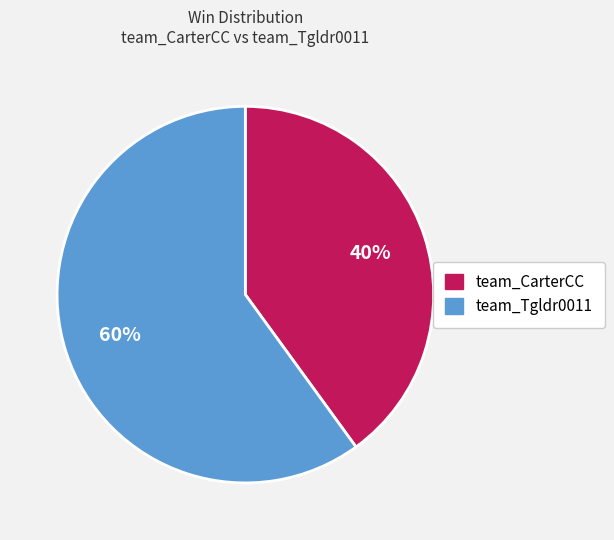

Do team_CarterCC and team_Tgldr0011 together represent more than half of the pie?

Yes